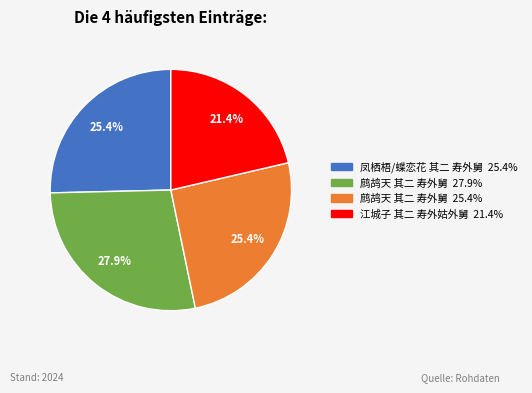

Does any single category account for the majority?

No